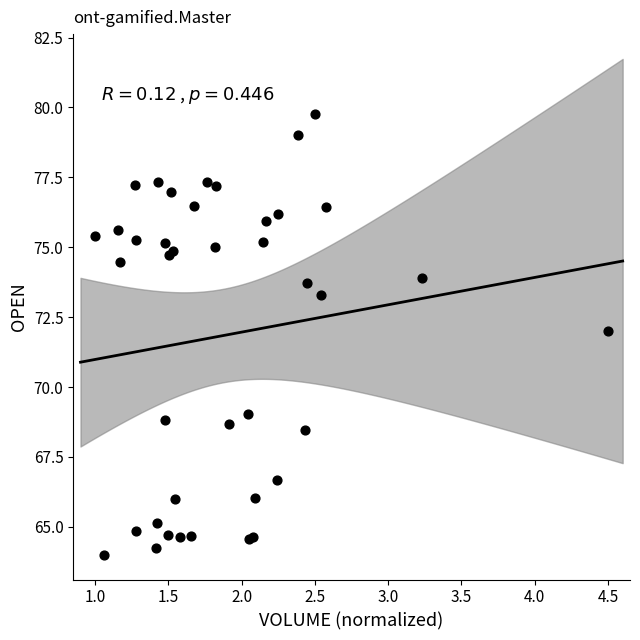

What Y value in the scatter plot is closest to 71?

72.0